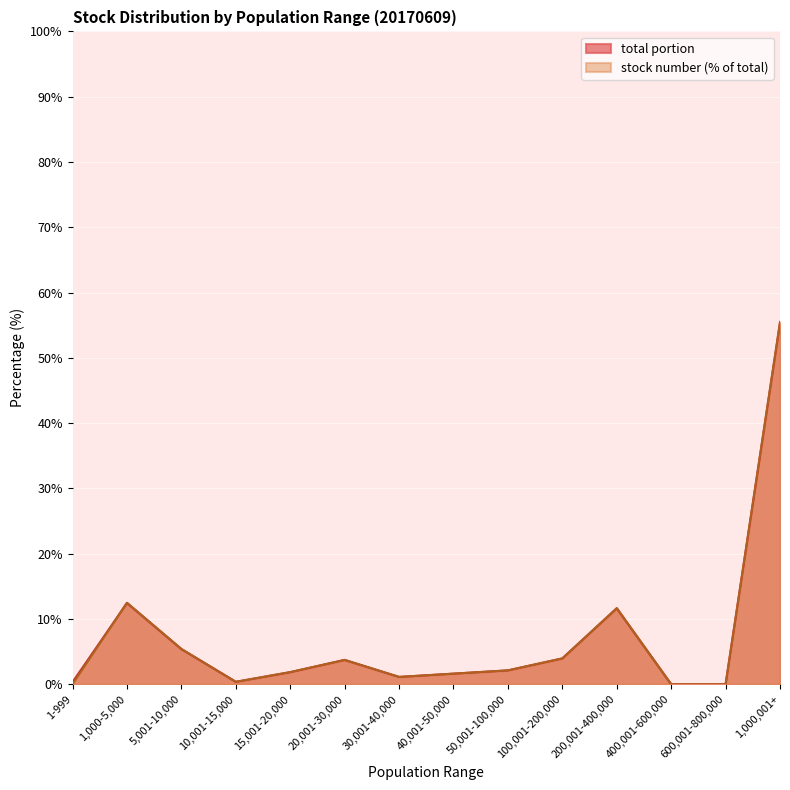

At which category is the sum across all series the highest?

1,000,001+